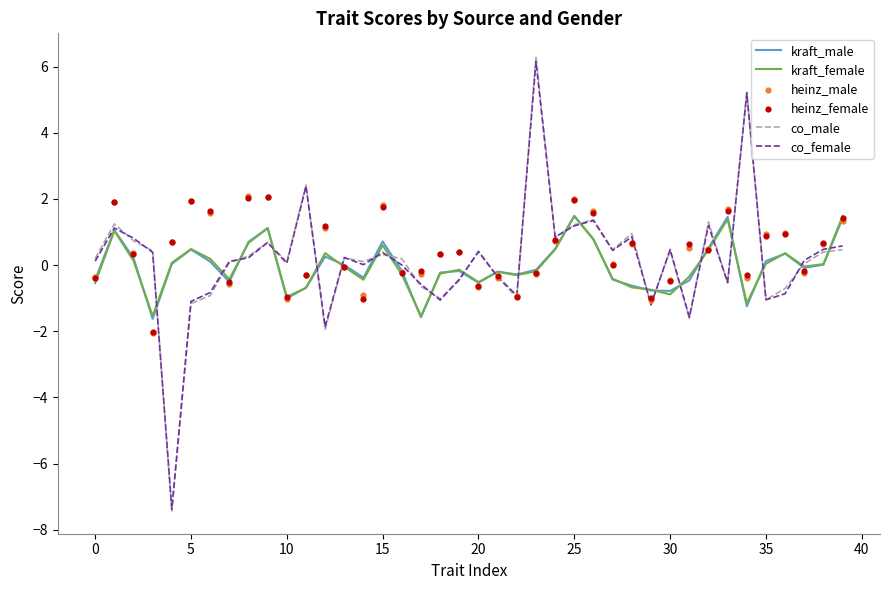

Is the value of co_female at 20 greater than the value of co_male at 34?

No